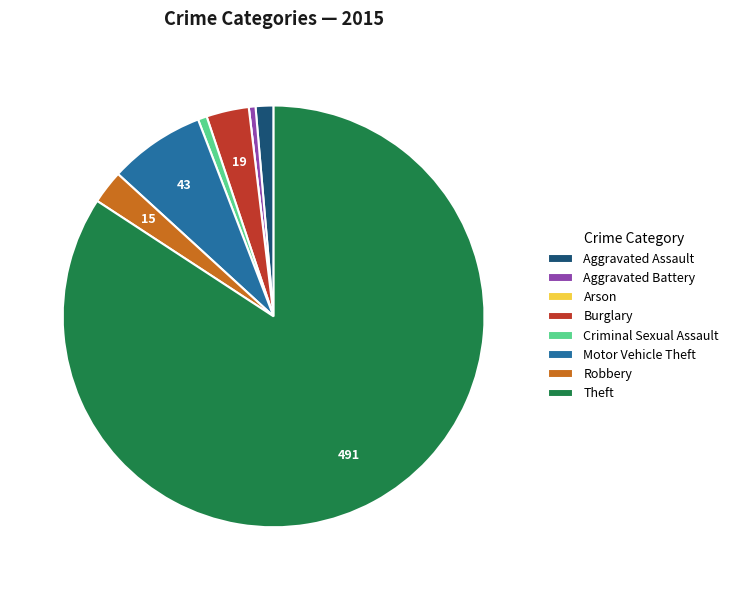

What is the largest slice in the pie chart?

Theft